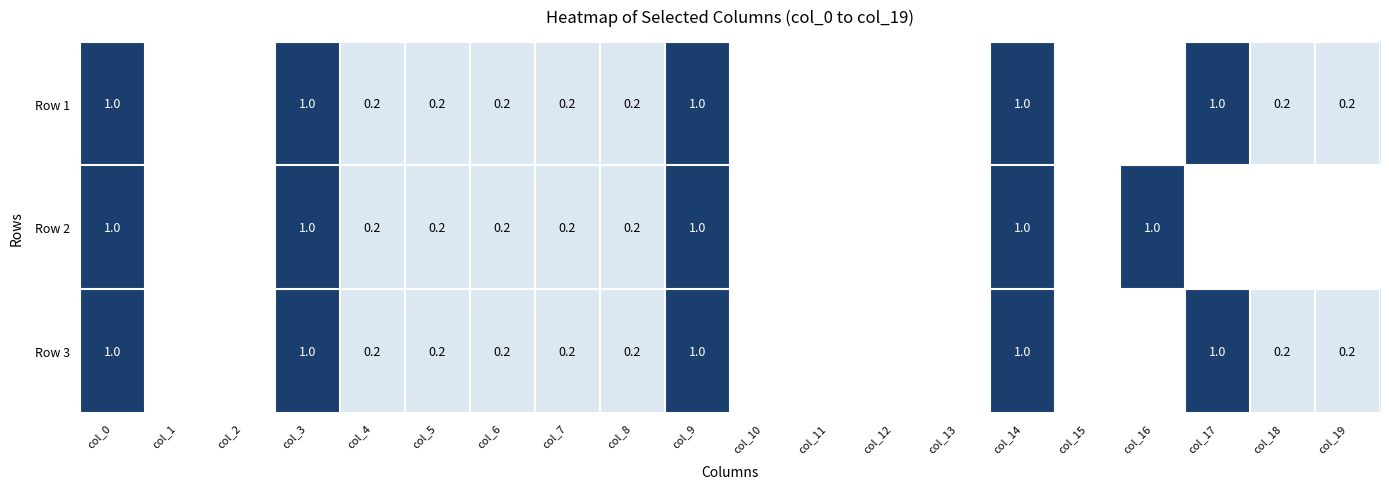

The Row 2 series shows 0.2 at col_6. True or false?

True